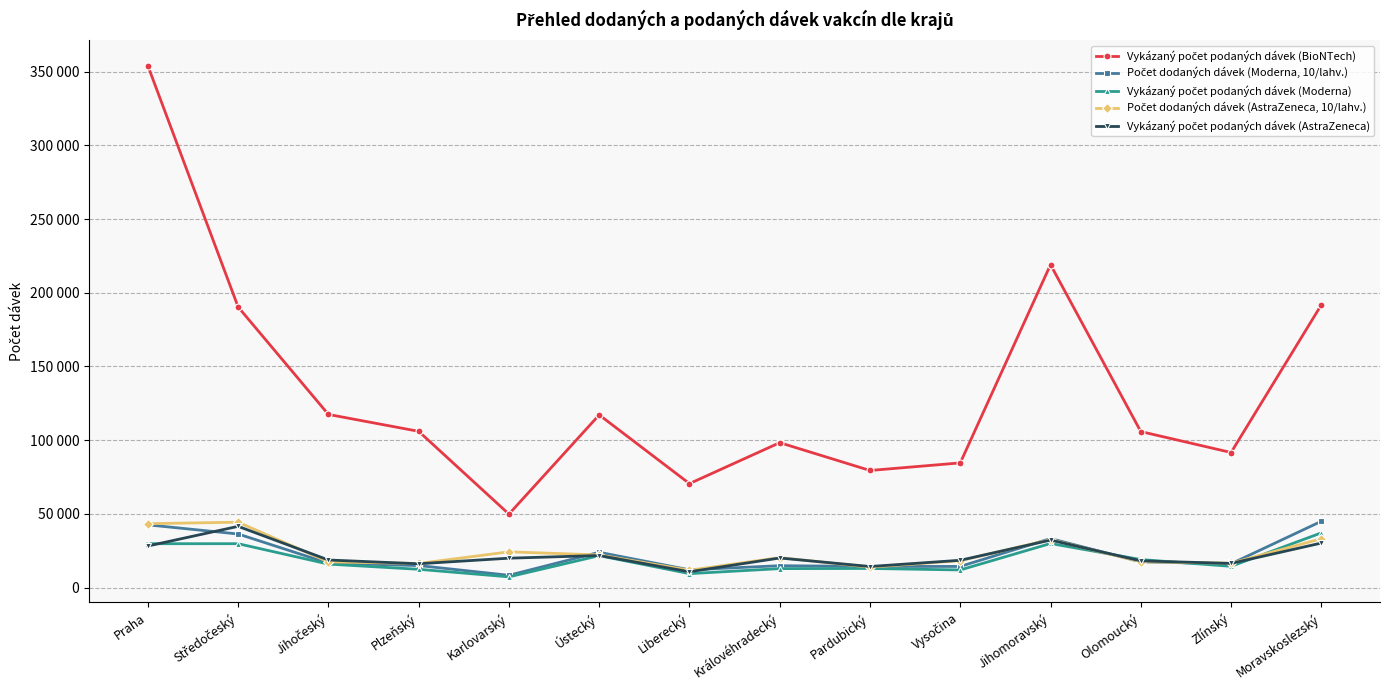

At which label is Vykázaný počet podaných dávek (AstraZeneca) closest to 26183?

Praha